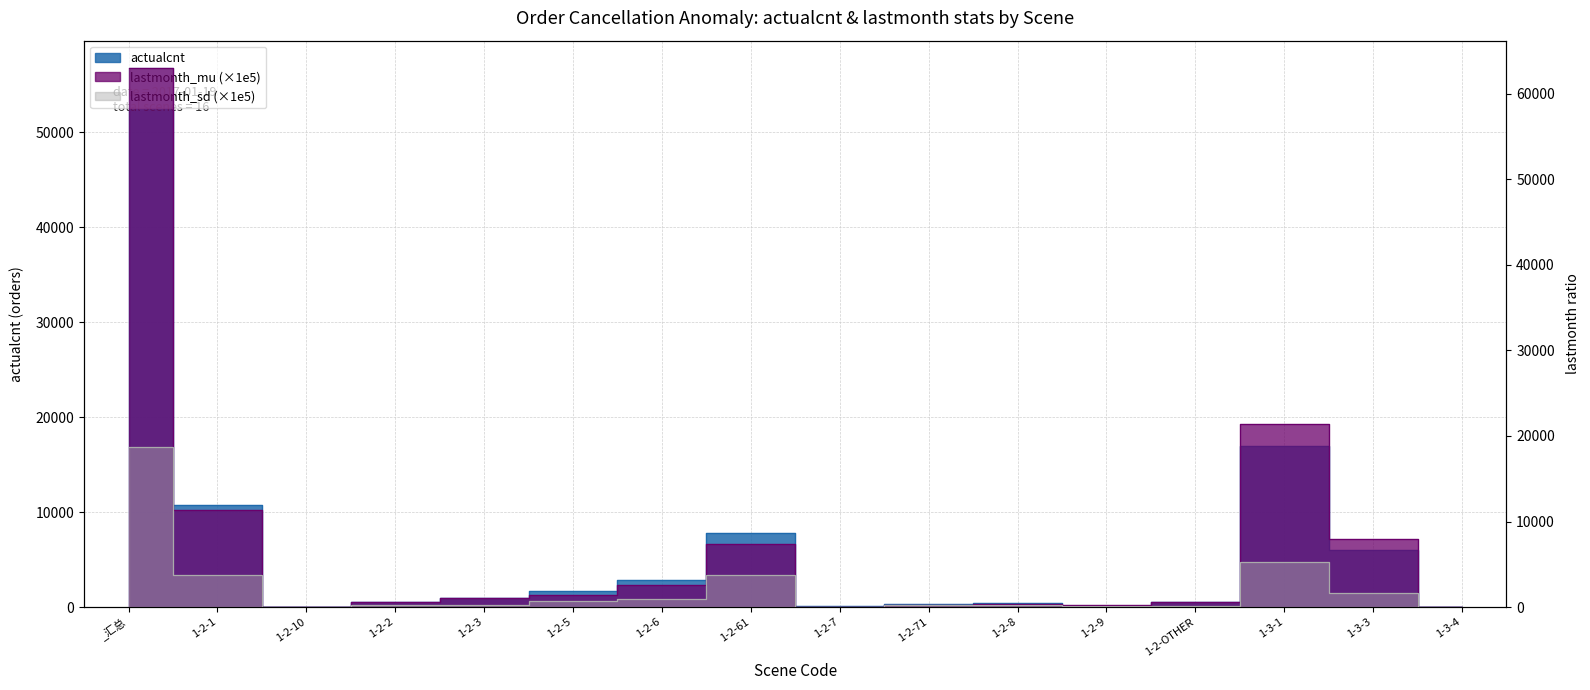

At which category does lastmonth_mu_scaled reach its first local peak?

1-2-61